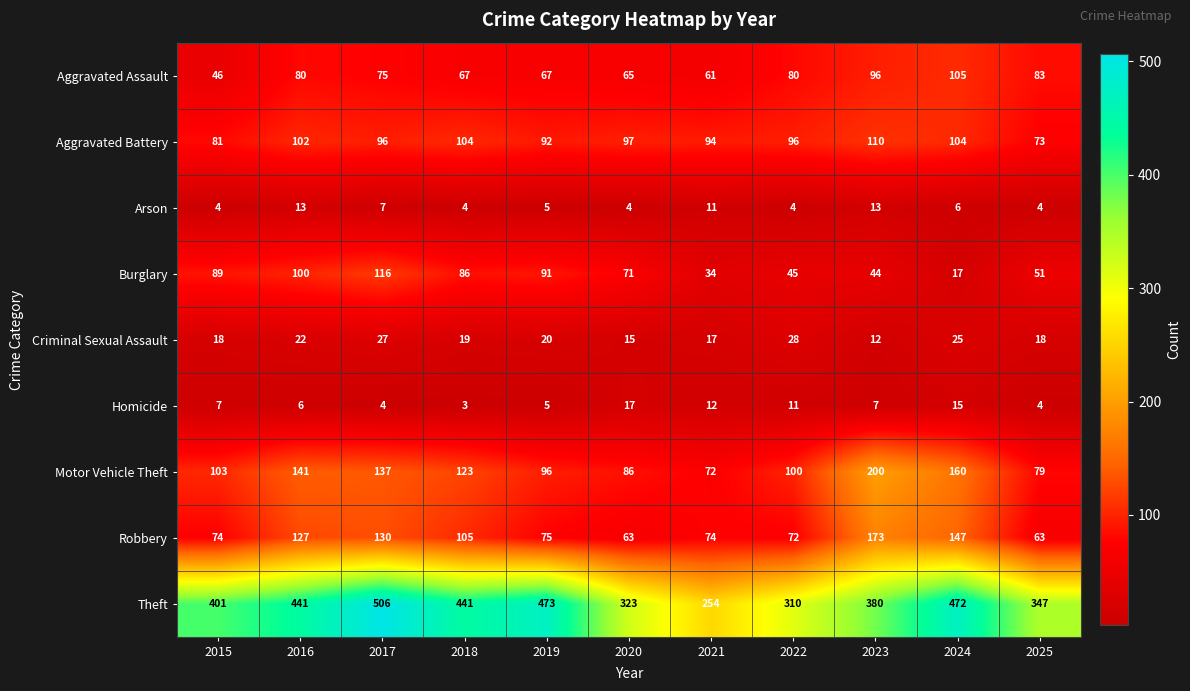

What is the lowest value of the Aggravated Battery series?

73